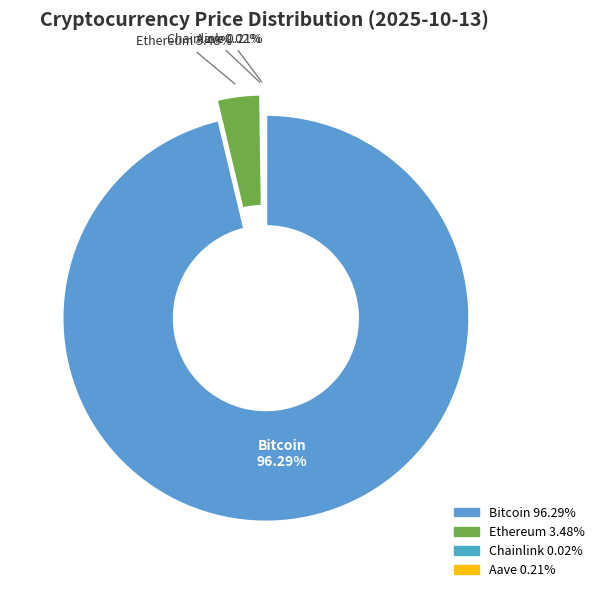

Rank the categories by value from lowest to highest.

Chainlink, Aave, Ethereum, Bitcoin